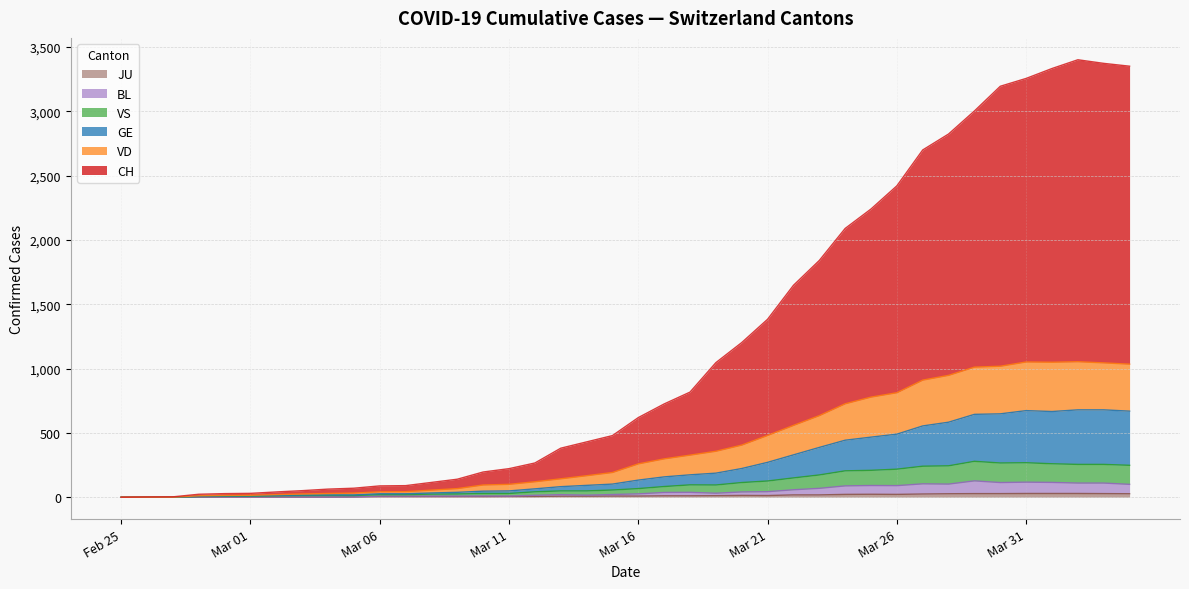

Rank the categories by JU value from lowest to highest.

2020-02-25, 2020-02-26, 2020-02-27, 2020-02-28, 2020-02-29, 2020-03-01, 2020-03-02, 2020-03-03, 2020-03-04, 2020-03-05, 2020-03-06, 2020-03-07, 2020-03-08, 2020-03-09, 2020-03-10, 2020-03-11, 2020-03-12, 2020-03-13, 2020-03-14, 2020-03-15, 2020-03-16, 2020-03-17, 2020-03-18, 2020-03-19, 2020-03-21, 2020-03-20, 2020-03-22, 2020-03-23, 2020-03-24, 2020-03-26, 2020-03-25, 2020-03-27, 2020-03-28, 2020-04-04, 2020-03-29, 2020-03-30, 2020-04-03, 2020-03-31, 2020-04-01, 2020-04-02